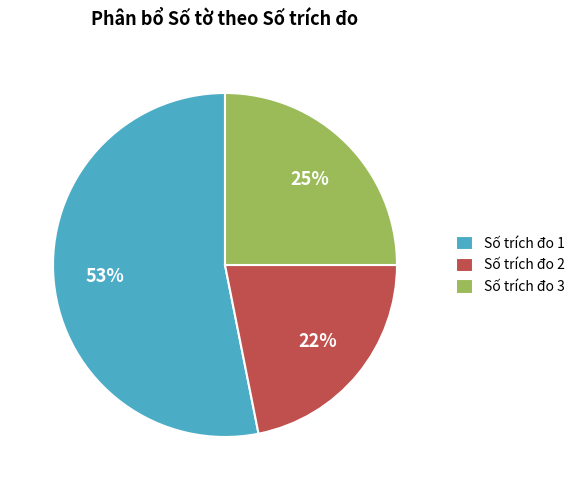

Do Số trích đo 3 and Số trích đo 1 together represent more than half of the pie?

Yes